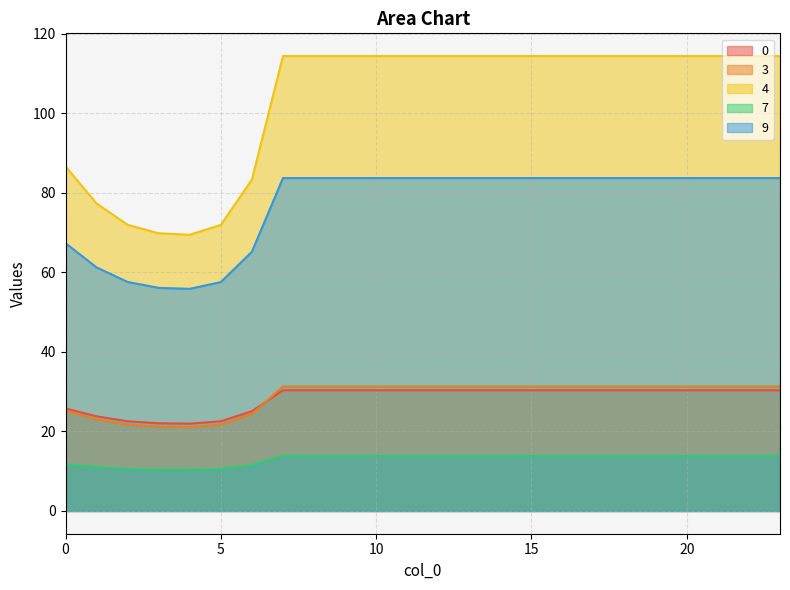

Does the chart display data point markers on the line(s)?

No